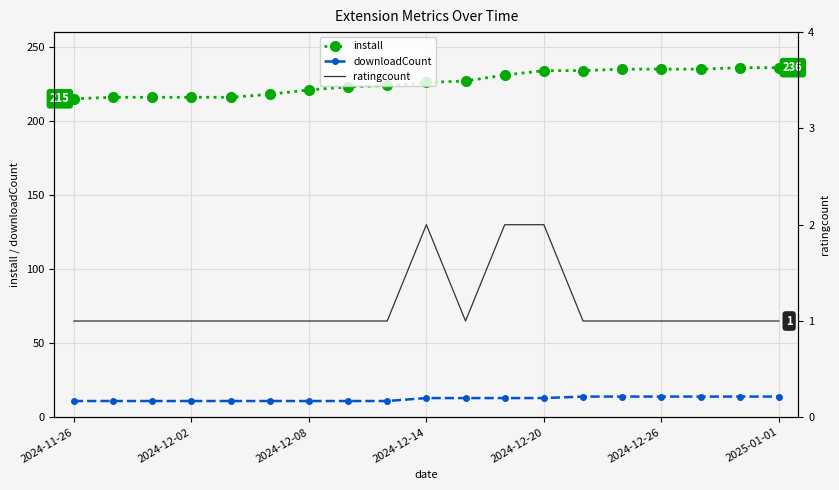

What are all the series names shown in the legend?

install, downloadCount, ratingcount